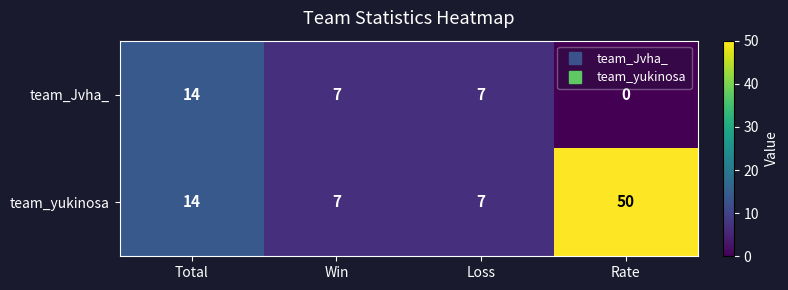

At which category does the chart reach its minimum across all series?

Rate